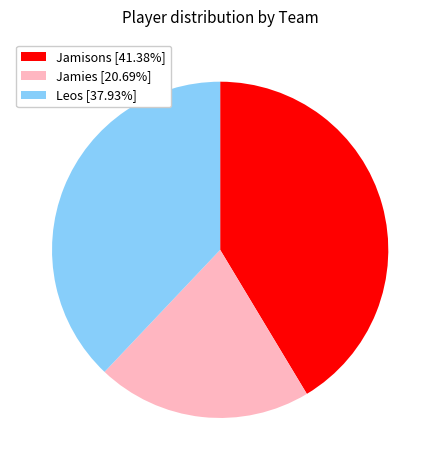

True or false: Jamies accounts for 11% of the total.

False